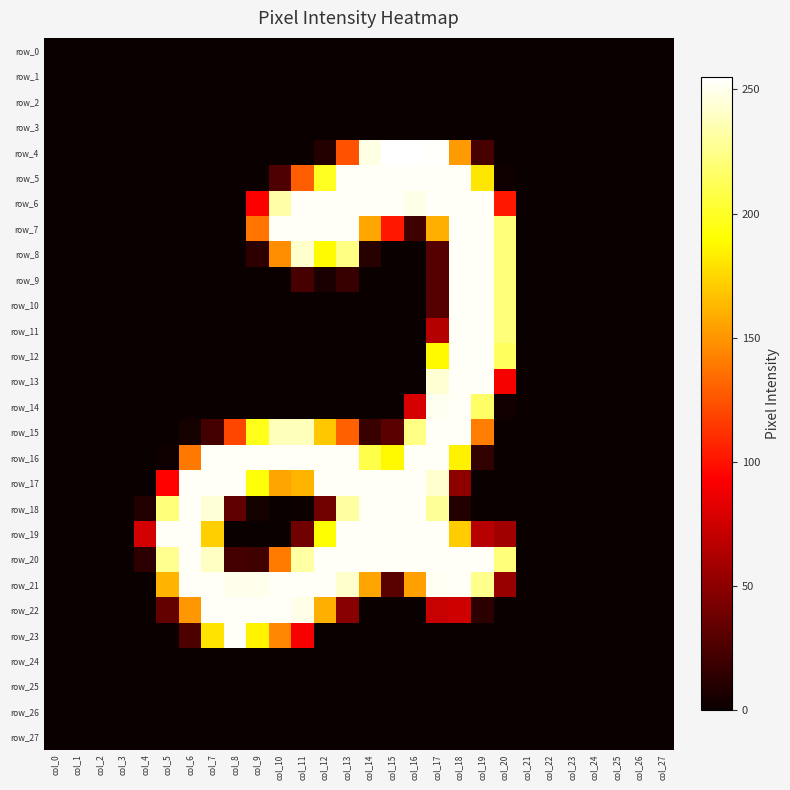

At col_27, list the series in order from smallest to largest.

row_0, row_1, row_2, row_3, row_4, row_5, row_6, row_7, row_8, row_9, row_10, row_11, row_12, row_13, row_14, row_15, row_16, row_17, row_18, row_19, row_20, row_21, row_22, row_23, row_24, row_25, row_26, row_27